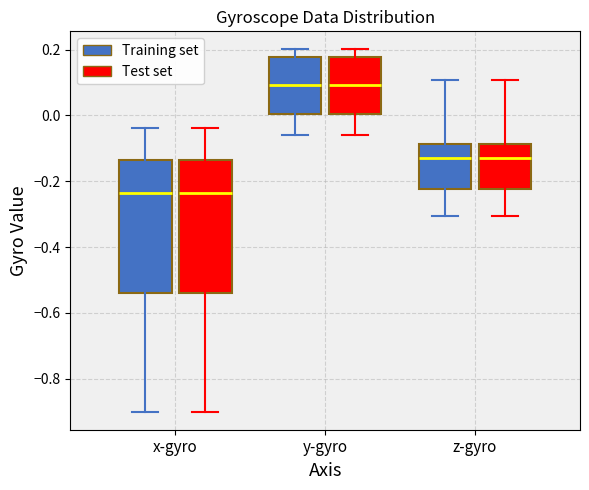

Reading left to right, read every box against the y-axis: the position of its median line, the range the box covers, and the ends of its whiskers. The values are not printed on the chart, so give them approximately, as read against the axis.

x-gyro (Training set): median -0.24, box -0.54 to -0.14, whiskers -0.90 to -0.04
x-gyro (Test set): median -0.24, box -0.54 to -0.14, whiskers -0.90 to -0.04
y-gyro (Training set): median 0.10, box 0.00 to 0.18, whiskers -0.06 to 0.20
y-gyro (Test set): median 0.10, box 0.00 to 0.18, whiskers -0.06 to 0.20
z-gyro (Training set): median -0.12, box -0.22 to -0.08, whiskers -0.30 to 0.10
z-gyro (Test set): median -0.12, box -0.22 to -0.08, whiskers -0.30 to 0.10